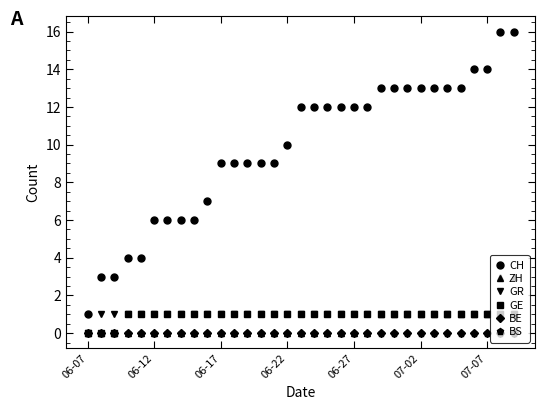

What is the sum of all ZH values?

15